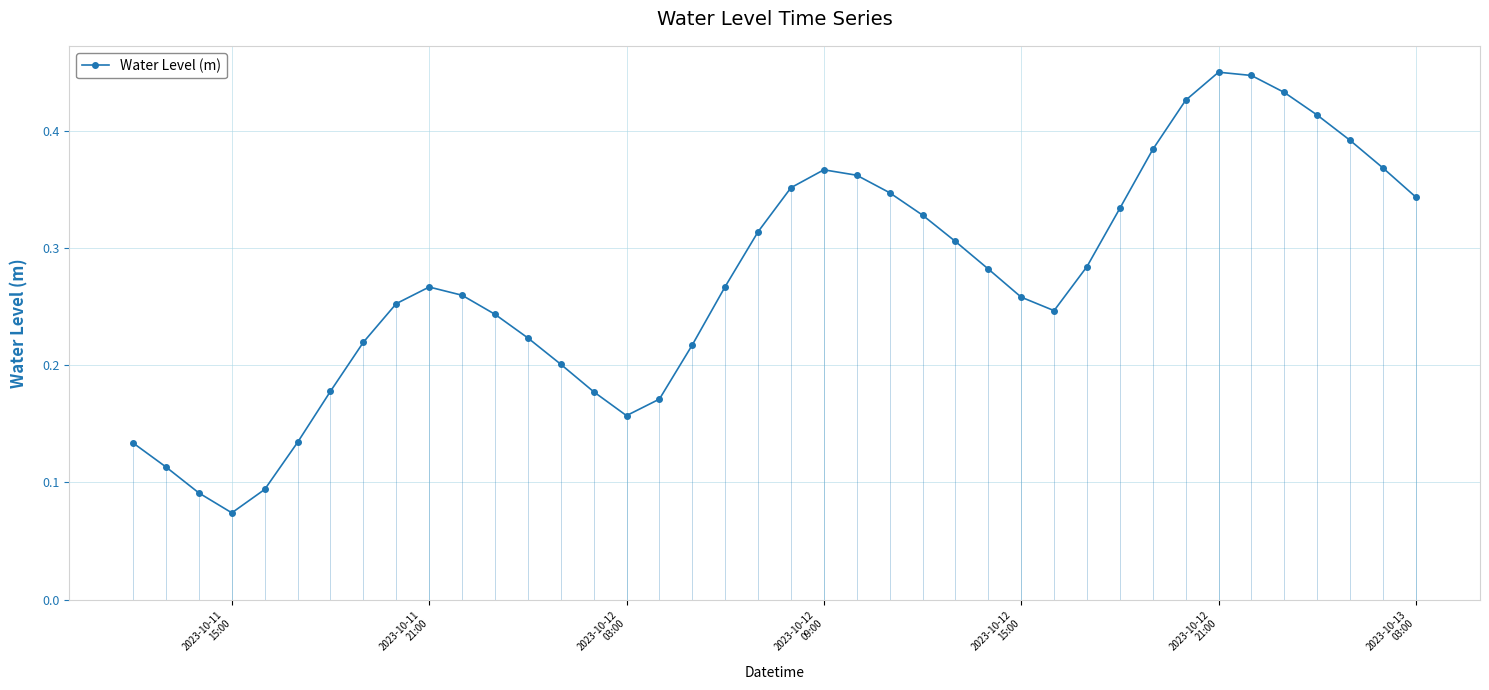

Does the chart have visible grid lines?

Yes